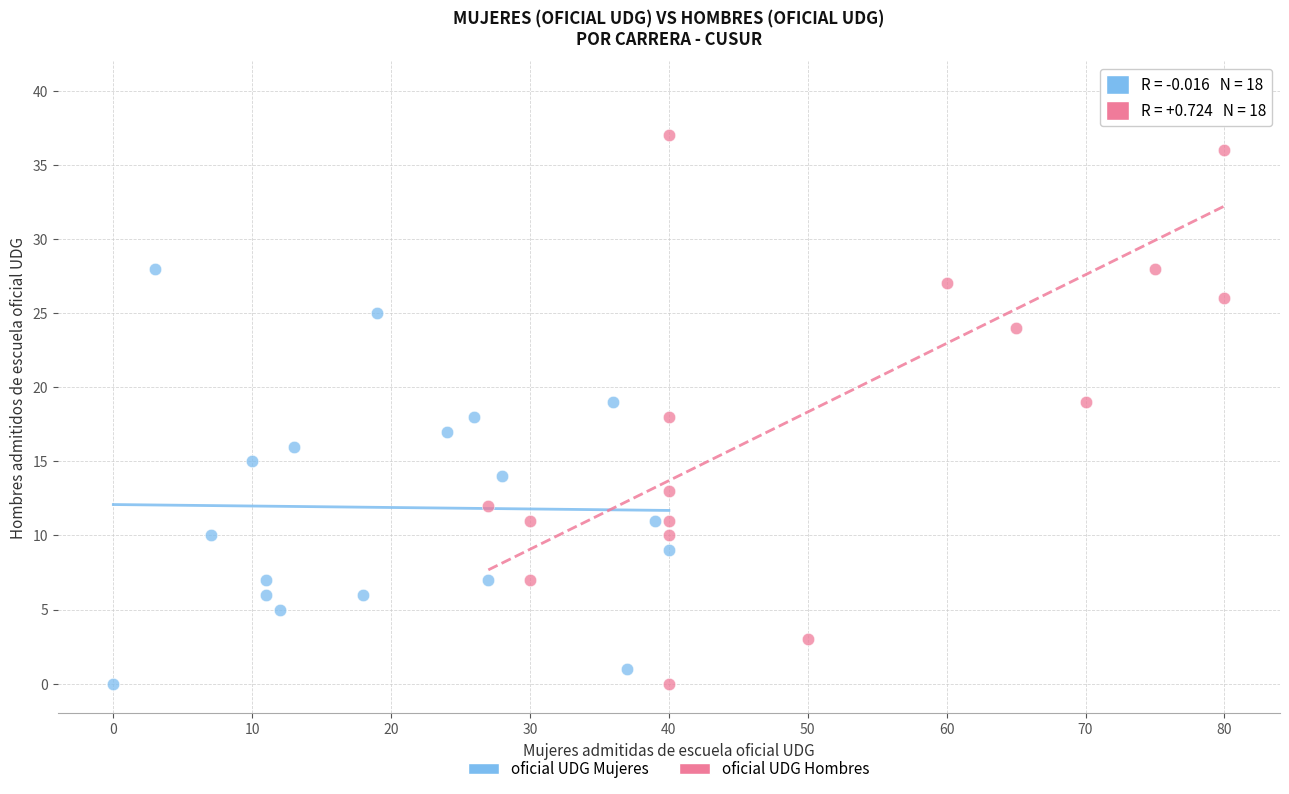

Which series has the widest spread of Y values?

oficial UDG Hombres